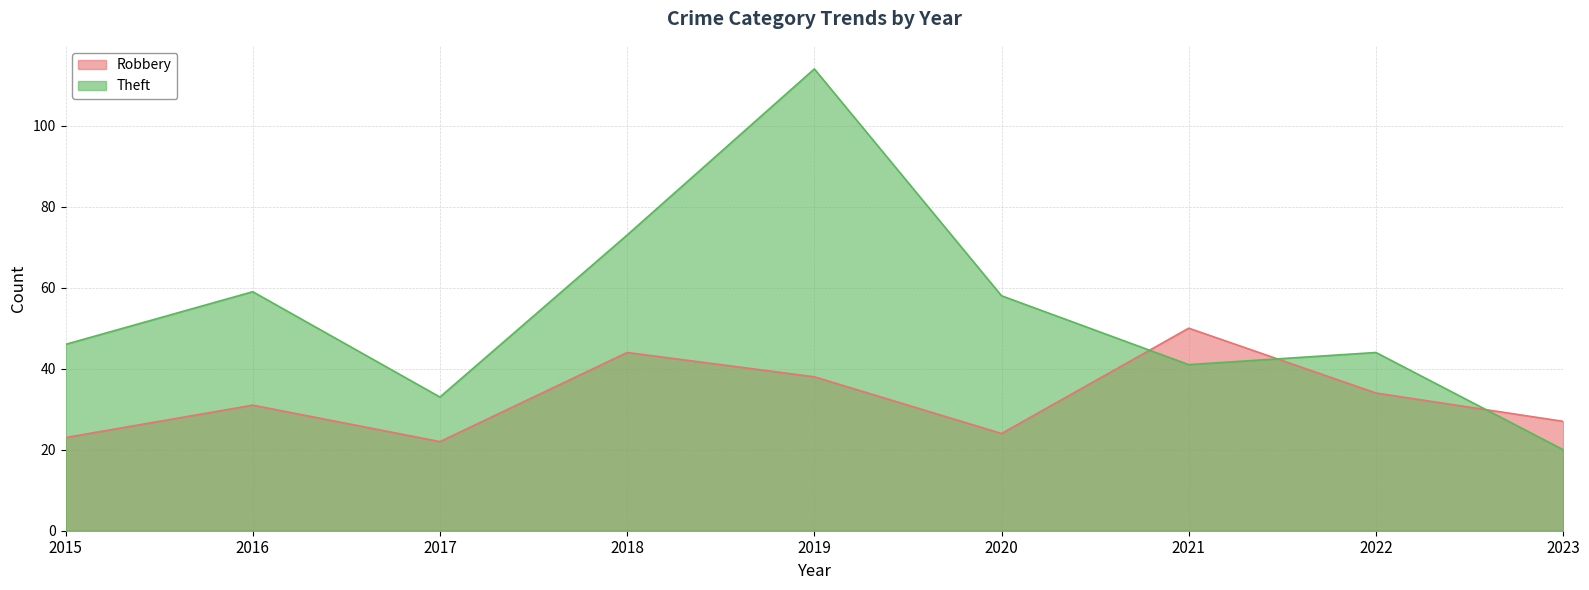

What is the difference between the highest and lowest values at 2022?

10